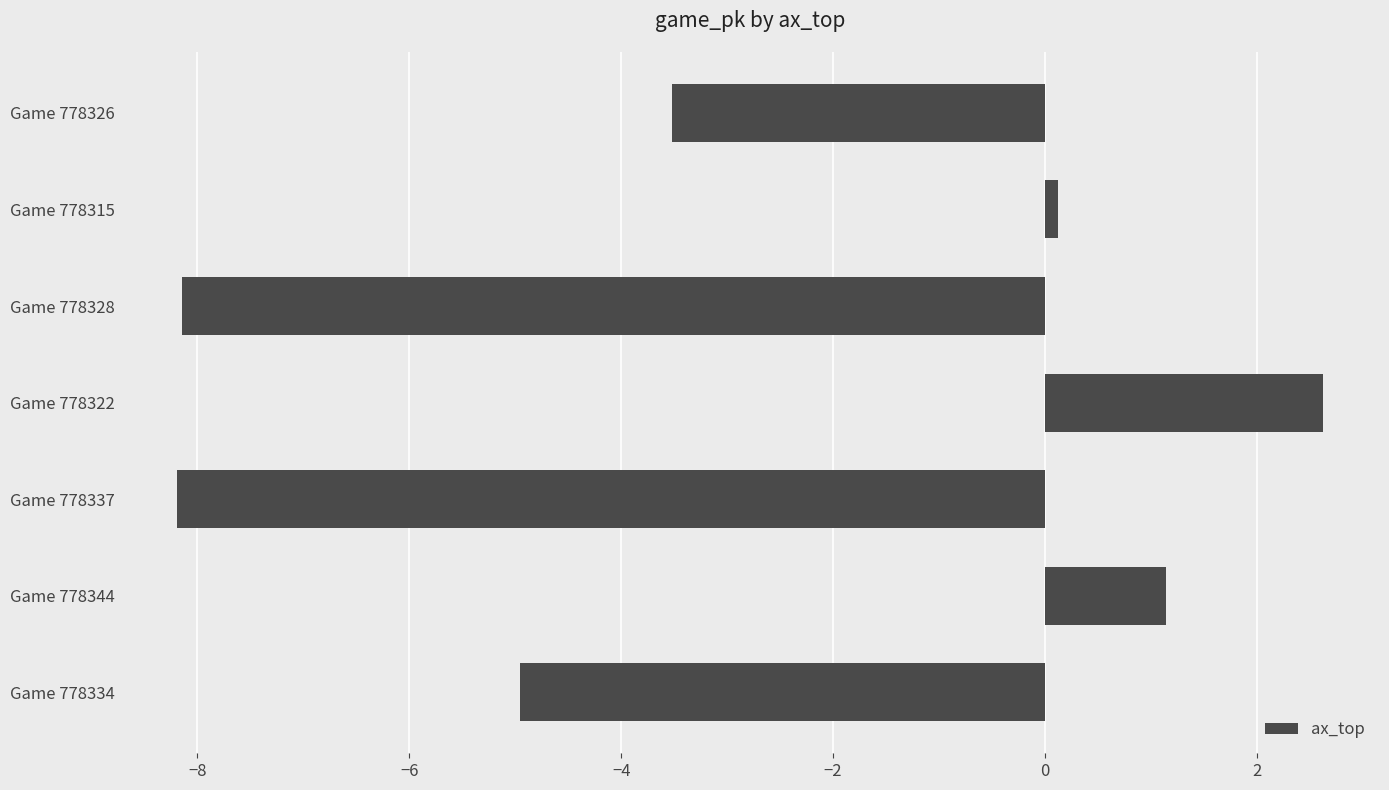

What is the maximum value shown in the chart?

2.6